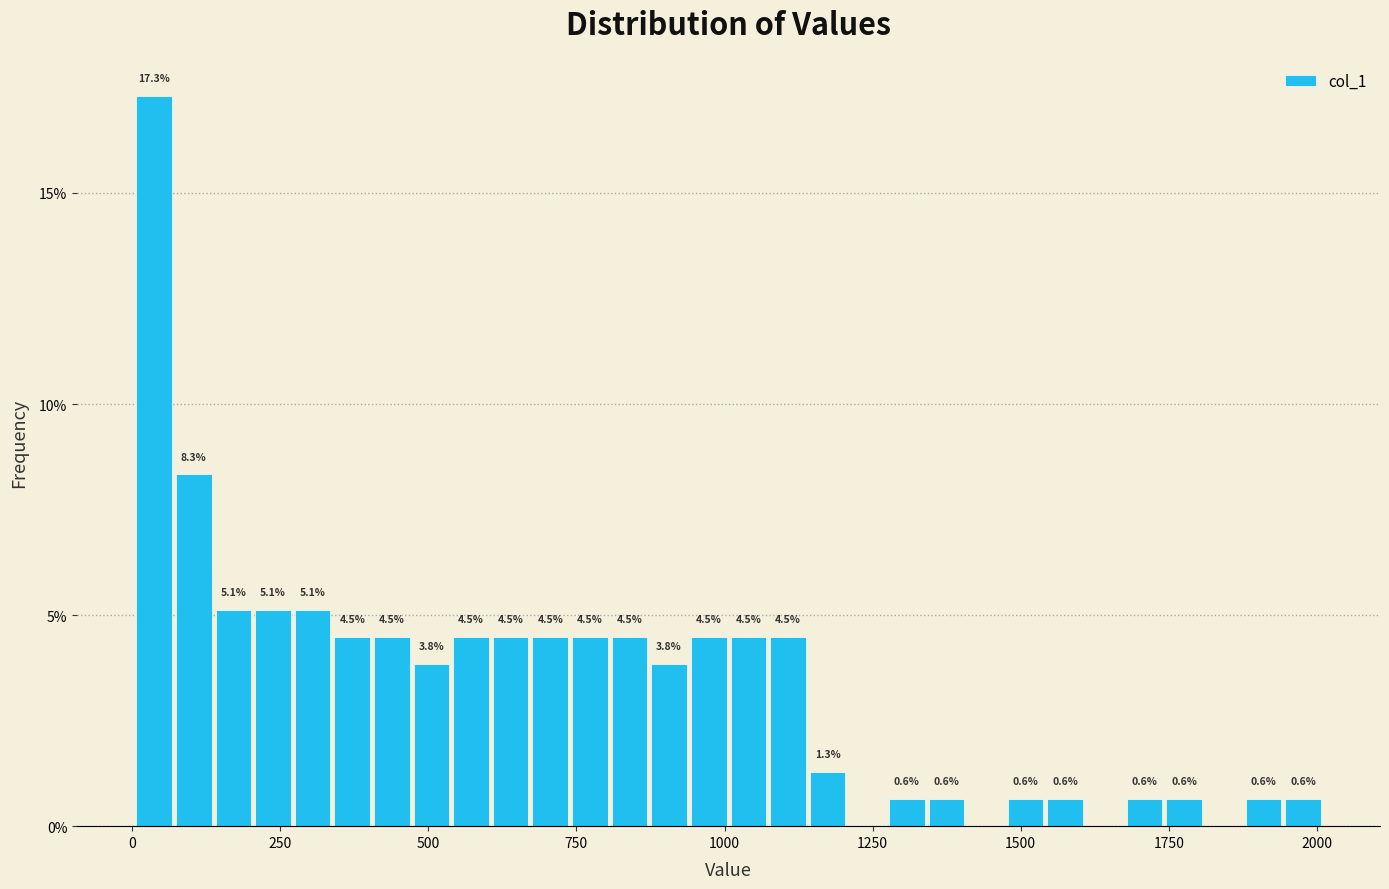

Read against the x-axis, roughly where is the centre of the tallest bar?

50